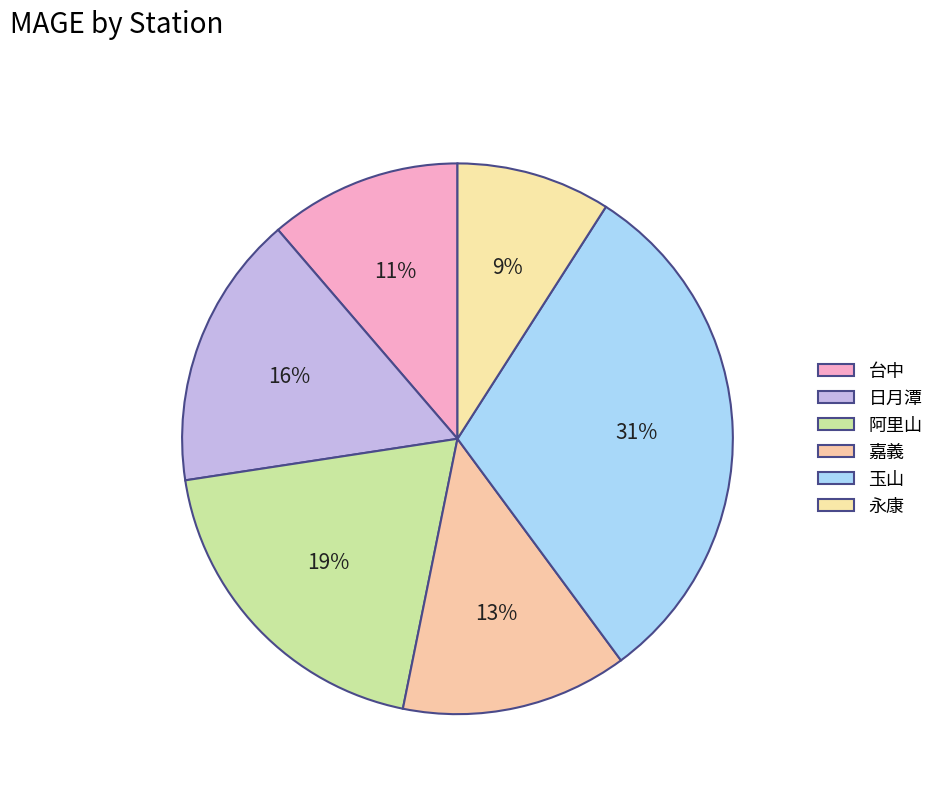

To the nearest percent, what is the difference between the largest and smallest slice percentages?

22%